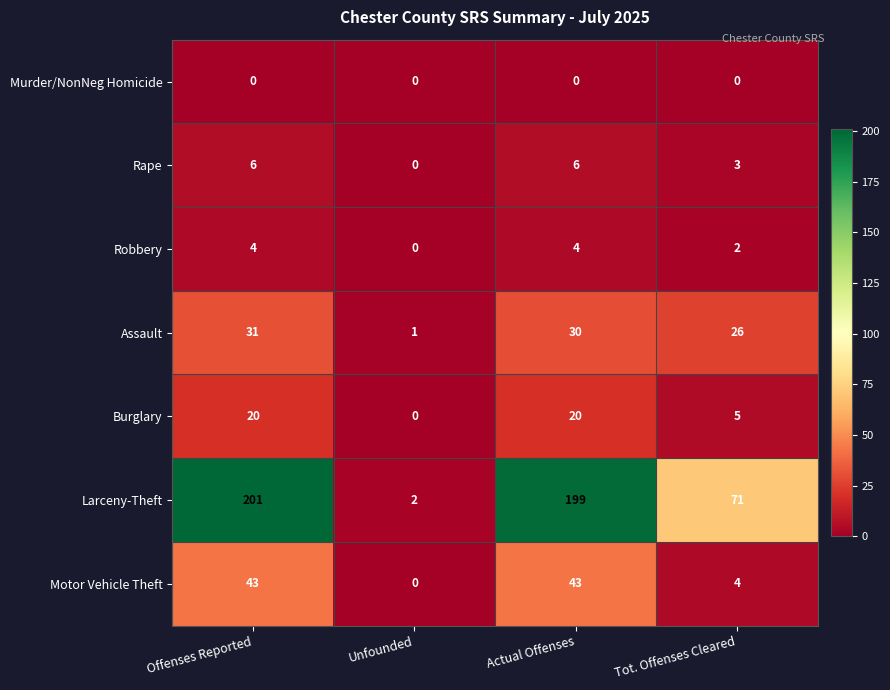

Rank the series at Tot. Offenses Cleared from lowest to highest value.

Murder/NonNeg Homicide, Robbery, Rape, Motor Vehicle Theft, Burglary, Assault, Larceny-Theft